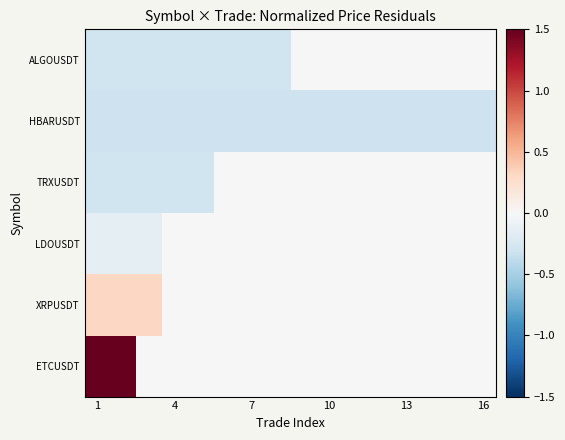

Which category has the highest value across all series?

1